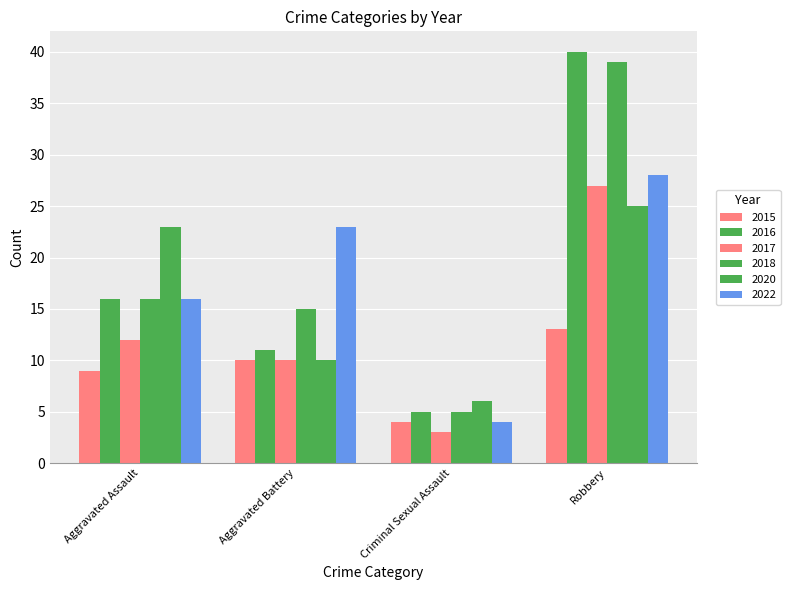

Does the chart contain stacked bars?

No